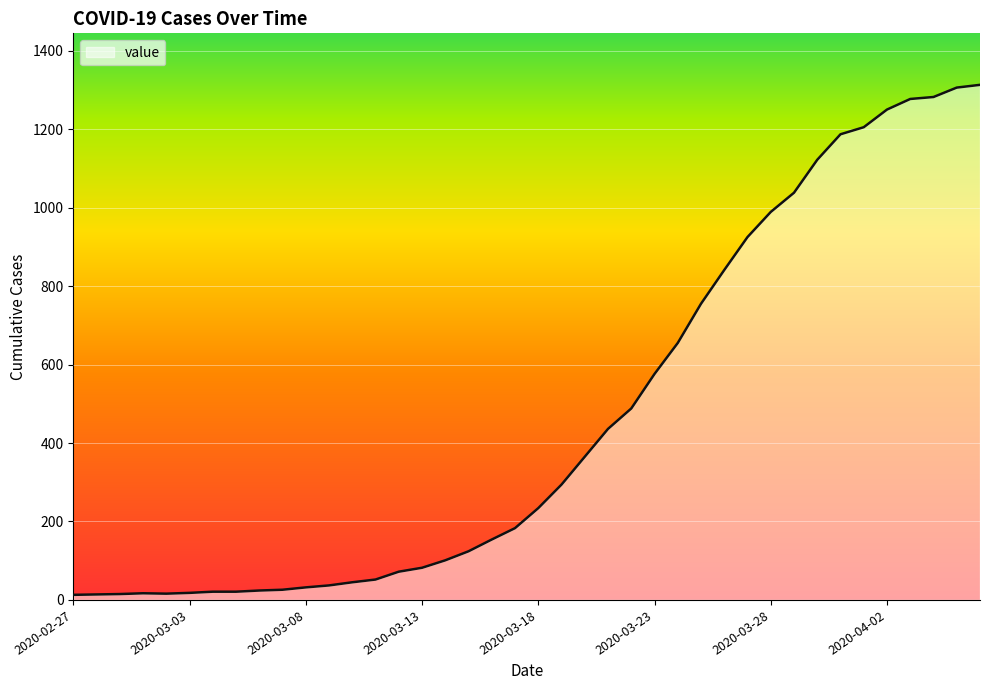

What is the greatest value displayed?

1313